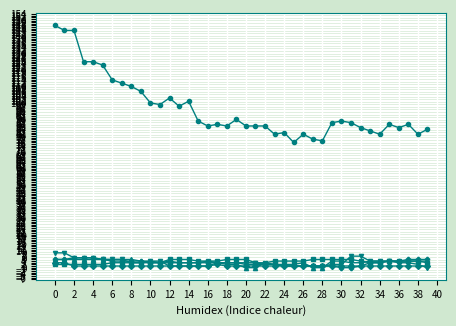

What is the greatest value displayed?

147